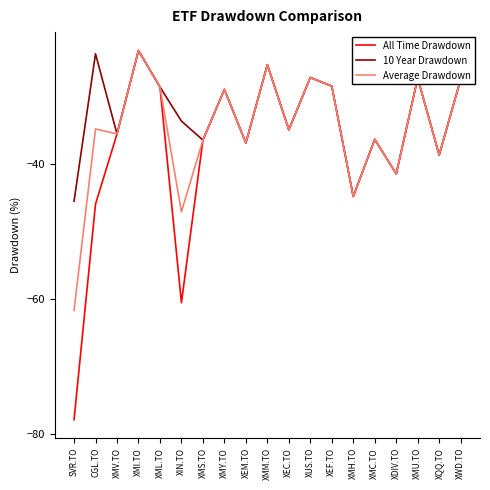

What are all the series names shown in the legend?

All Time Drawdown, 10 Year Drawdown, Average Drawdown